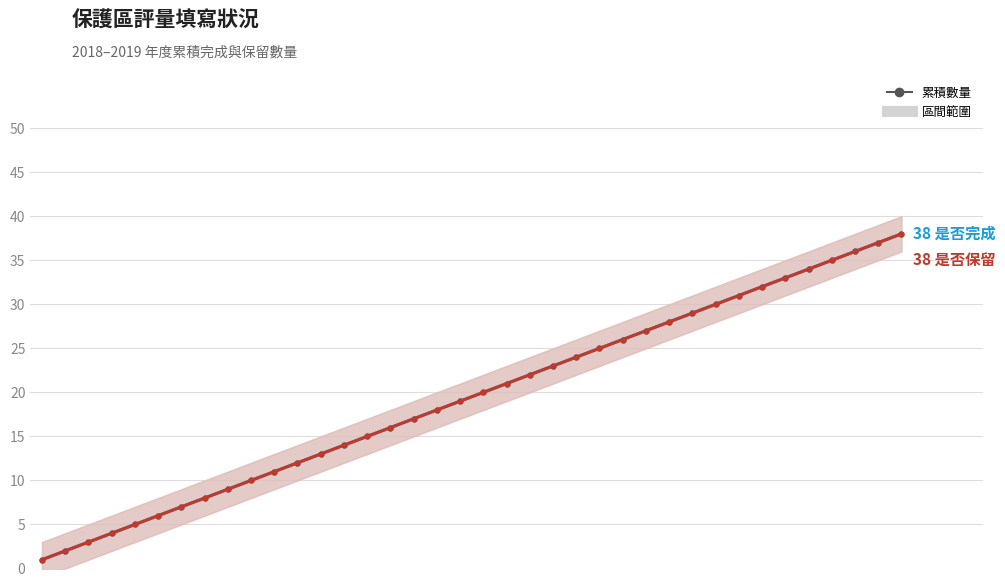

Is the value of 是否完成 at 34 greater than the value of 是否保留 at 14?

Yes